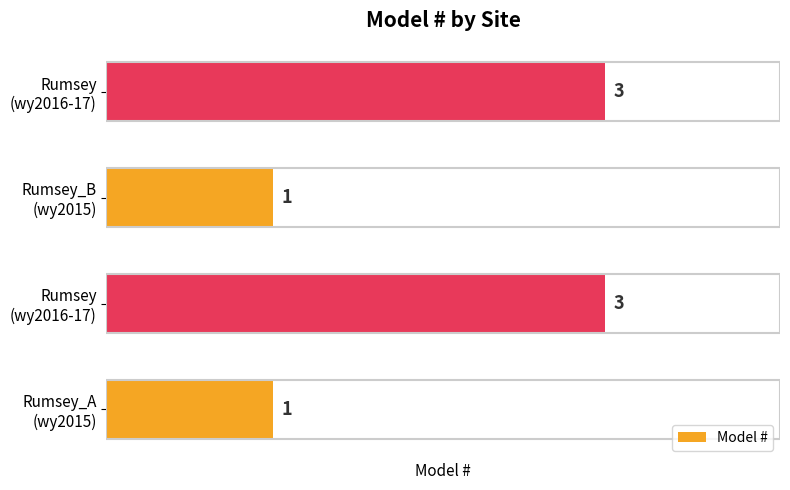

What is the difference between the second highest and minimum values?

2